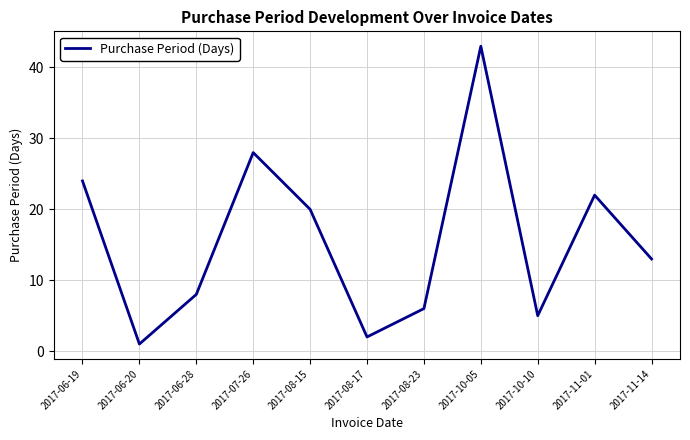

Approximately how many times larger is the value at 2017-11-01 compared to 2017-06-19?

0.9